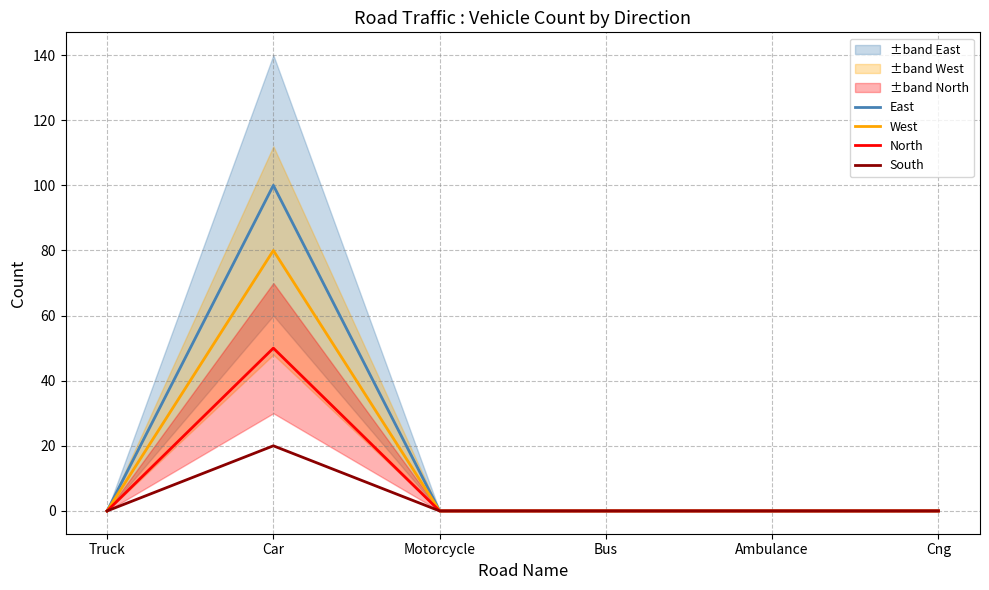

Which has a higher value, Cng or Bus?

Cng